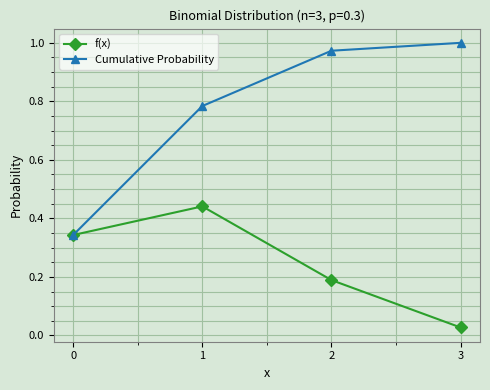

Which series has the widest spread of values?

Cumulative Probability